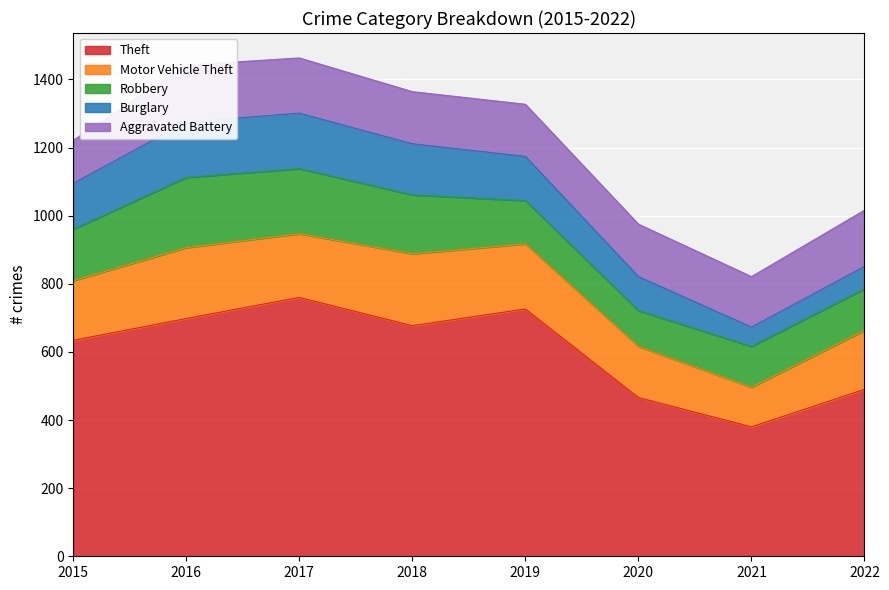

What is the sum of all Aggravated Battery values?

1228